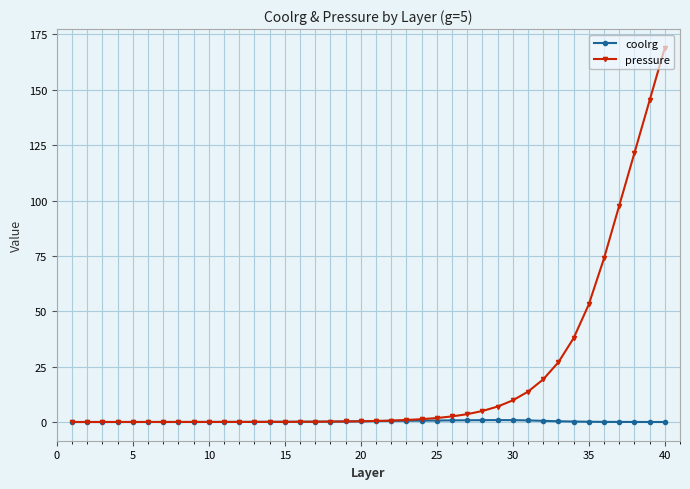

At how many categories does at least one series exceed 113?

3